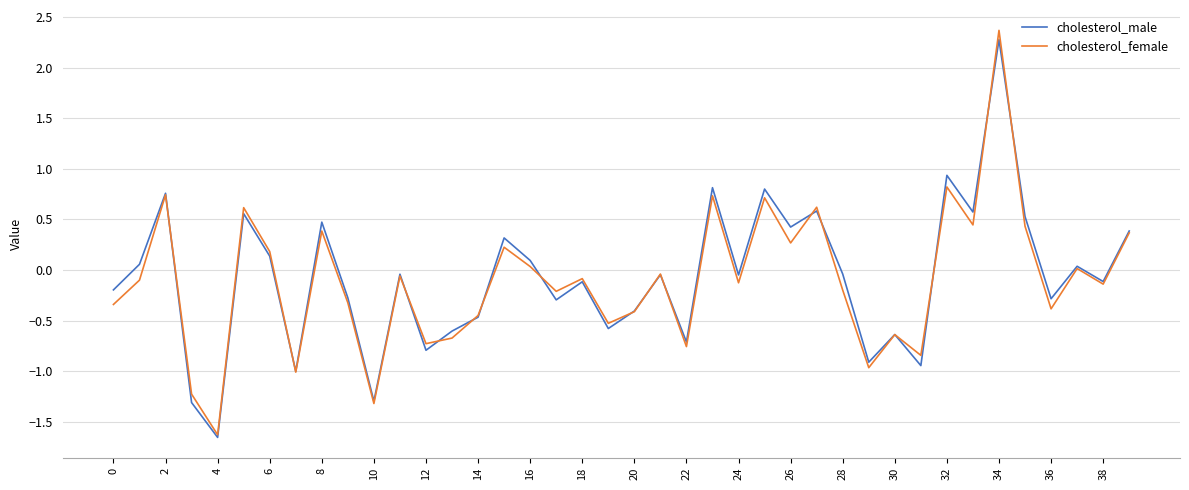

How many values in the cholesterol_male series are below 0?

23